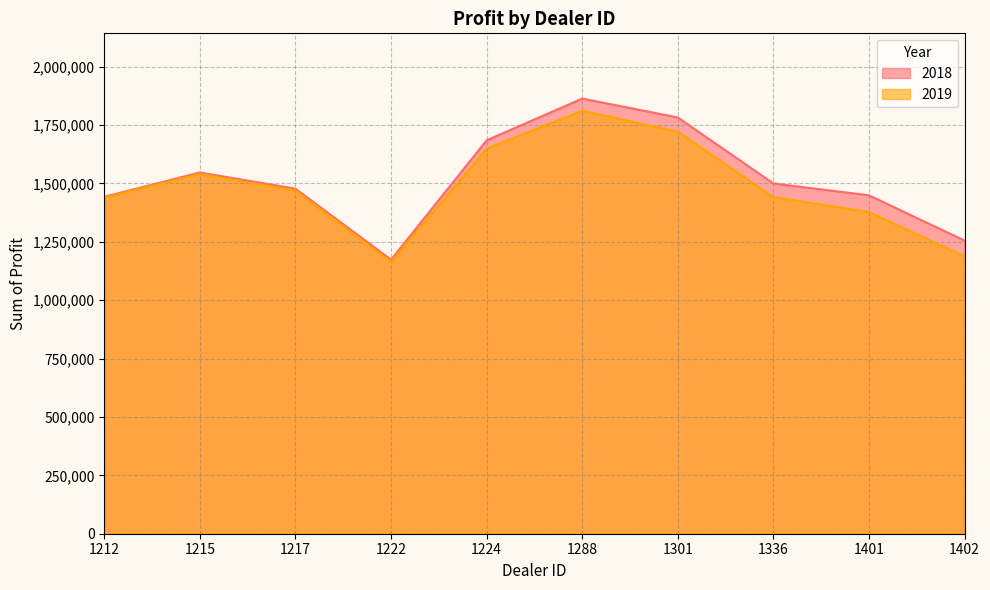

What is the total value across all series at 1224?

3333071.0